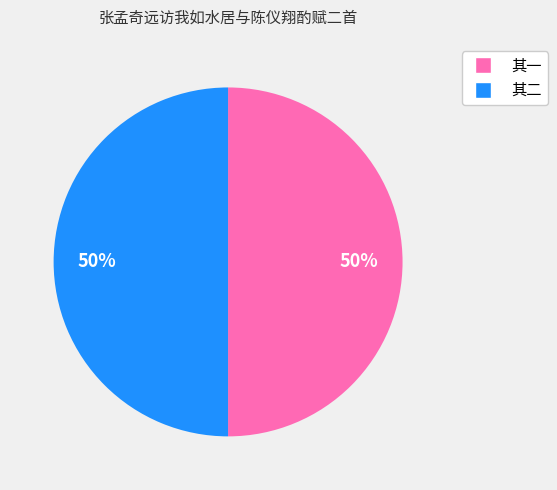

The 其二 slice represents 60% of the pie. True or false?

False